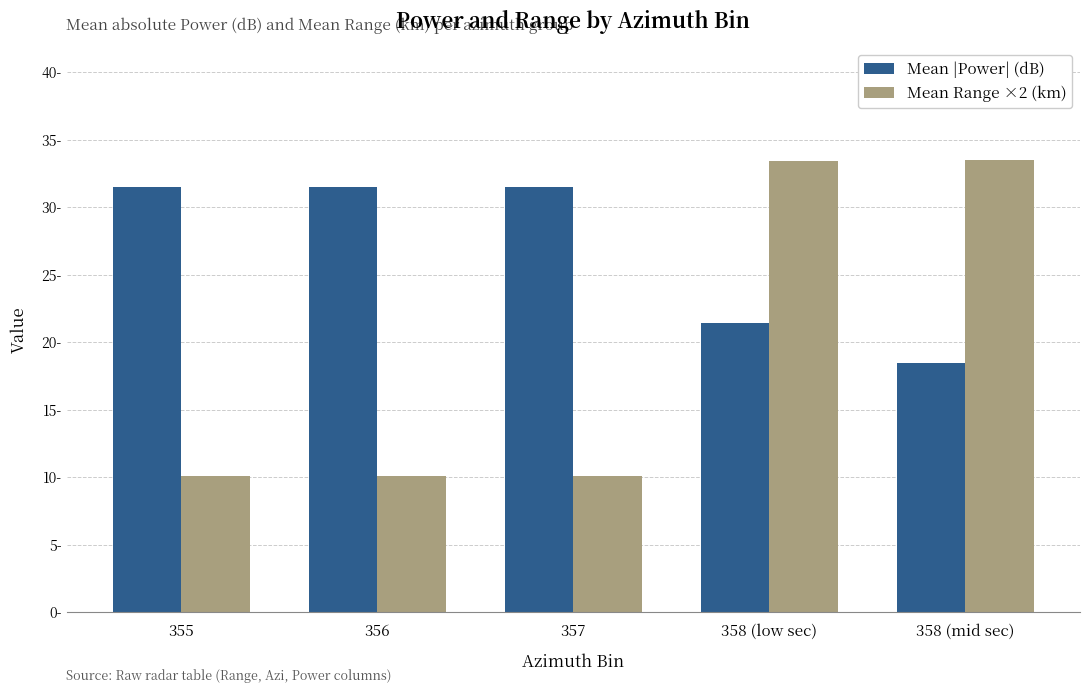

What is the spread (max minus min) of values at 358 (mid sec)?

15.0